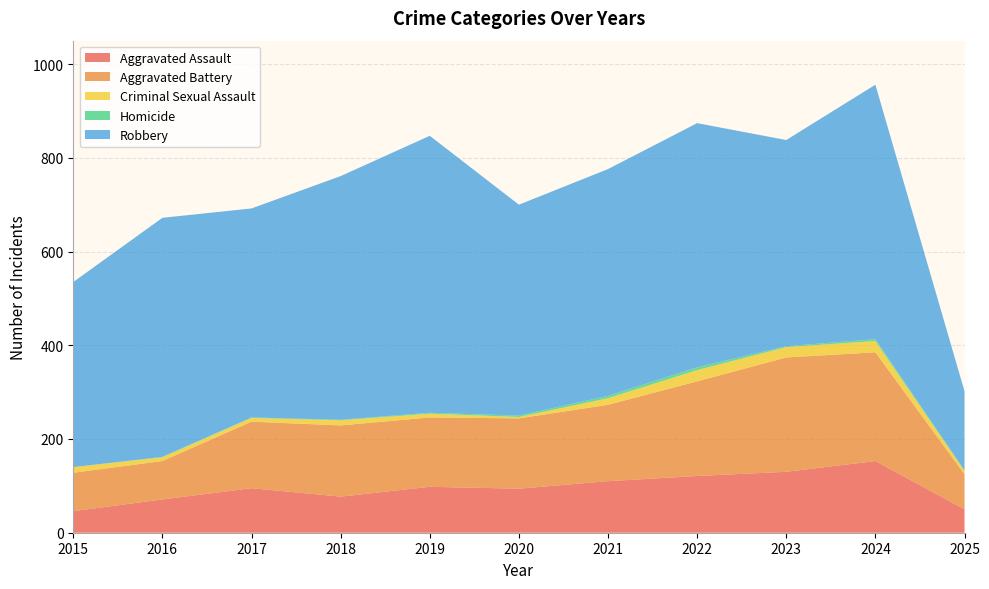

Reading left to right, transcribe all the data shown in this chart.

Aggravated Assault: 46	71	95	77	98	94	110	121	130	153	50
Aggravated Battery: 82	82	142	152	148	150	163	202	244	232	75
Criminal Sexual Assault: 12	8	8	11	8	3	14	24	22	24	7
Homicide: 0	1	1	1	2	3	5	6	2	4	1
Robbery: 395	510	446	520	591	450	484	521	440	543	169